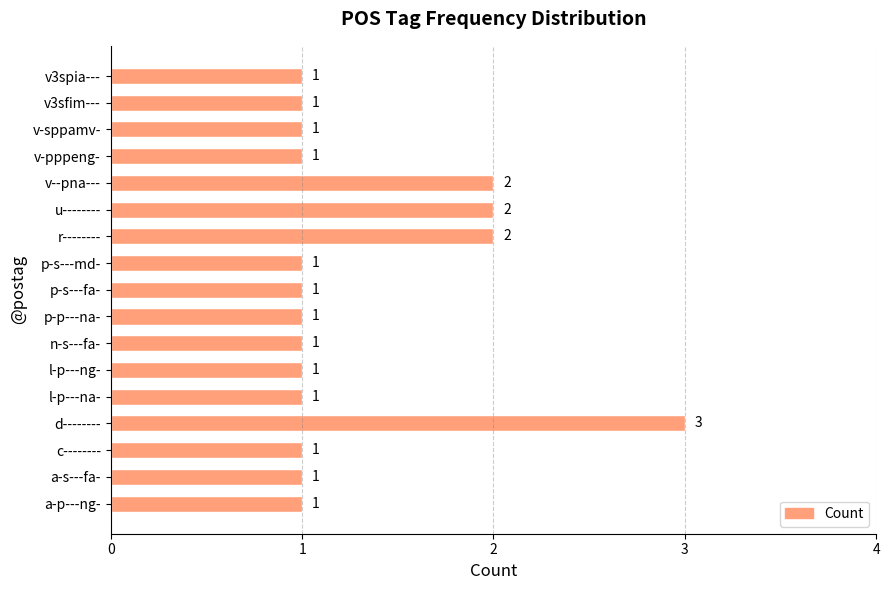

The value at a-p---ng- is 1. True or false?

True